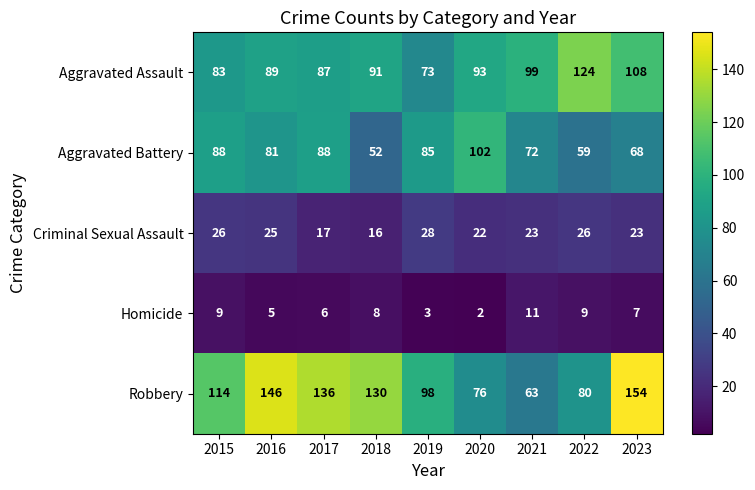

Rank the series by their average value, from highest to lowest.

Robbery, Aggravated Assault, Aggravated Battery, Criminal Sexual Assault, Homicide